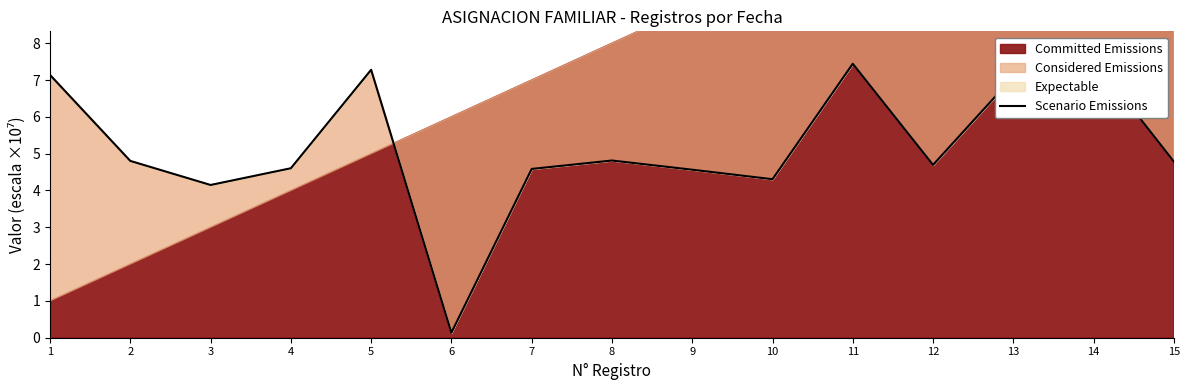

The chart shows a value of 4.6 at 4. True or false?

True